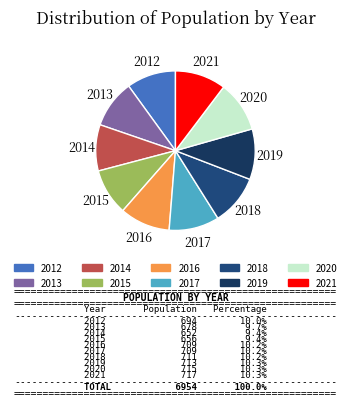

Is it true that 2020 is 18% of the pie?

False